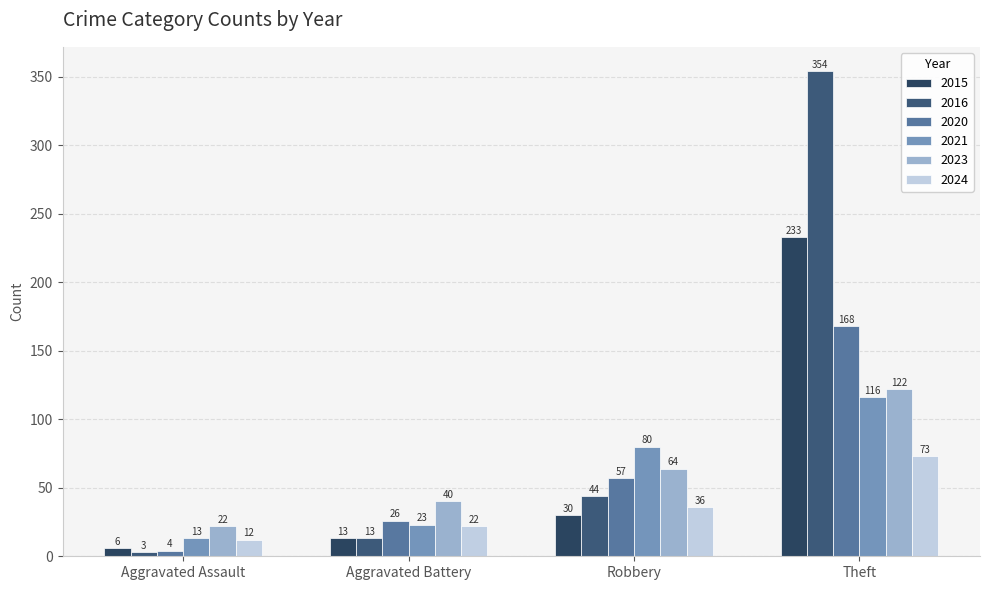

How many values in the 2021 series are below 80?

2